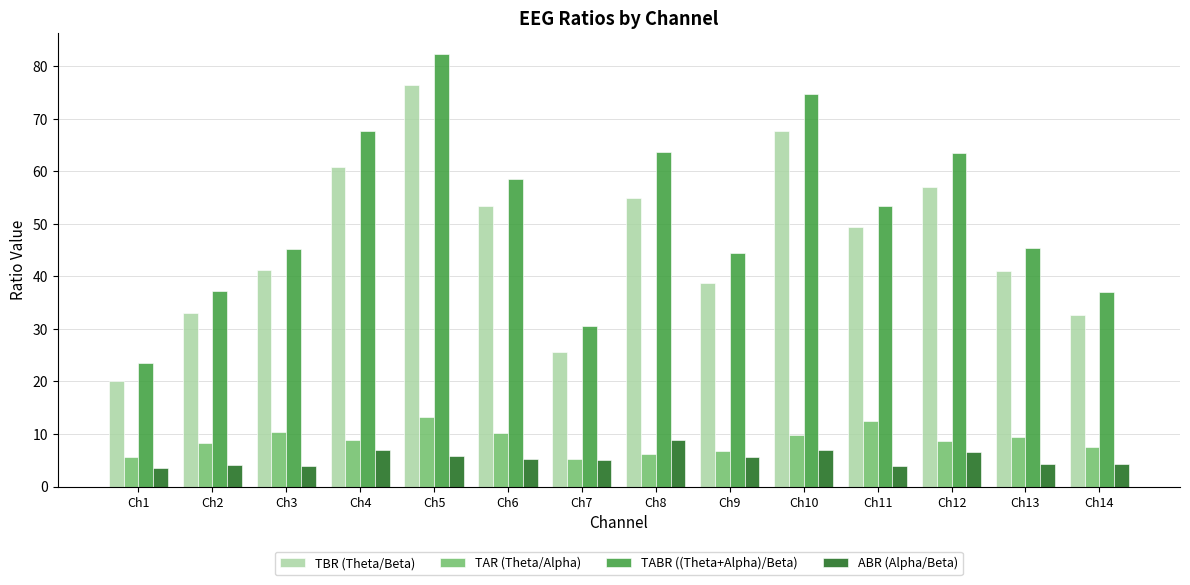

How many series are shown in this chart?

4